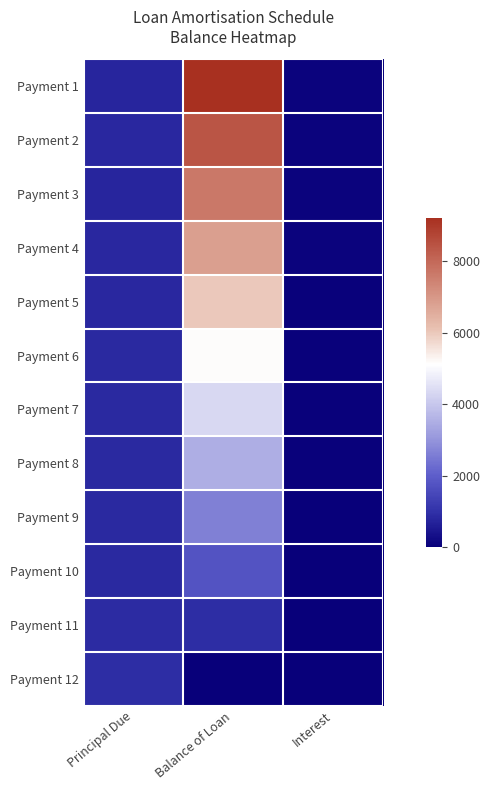

What is the total value across all series at Interest?

685.1